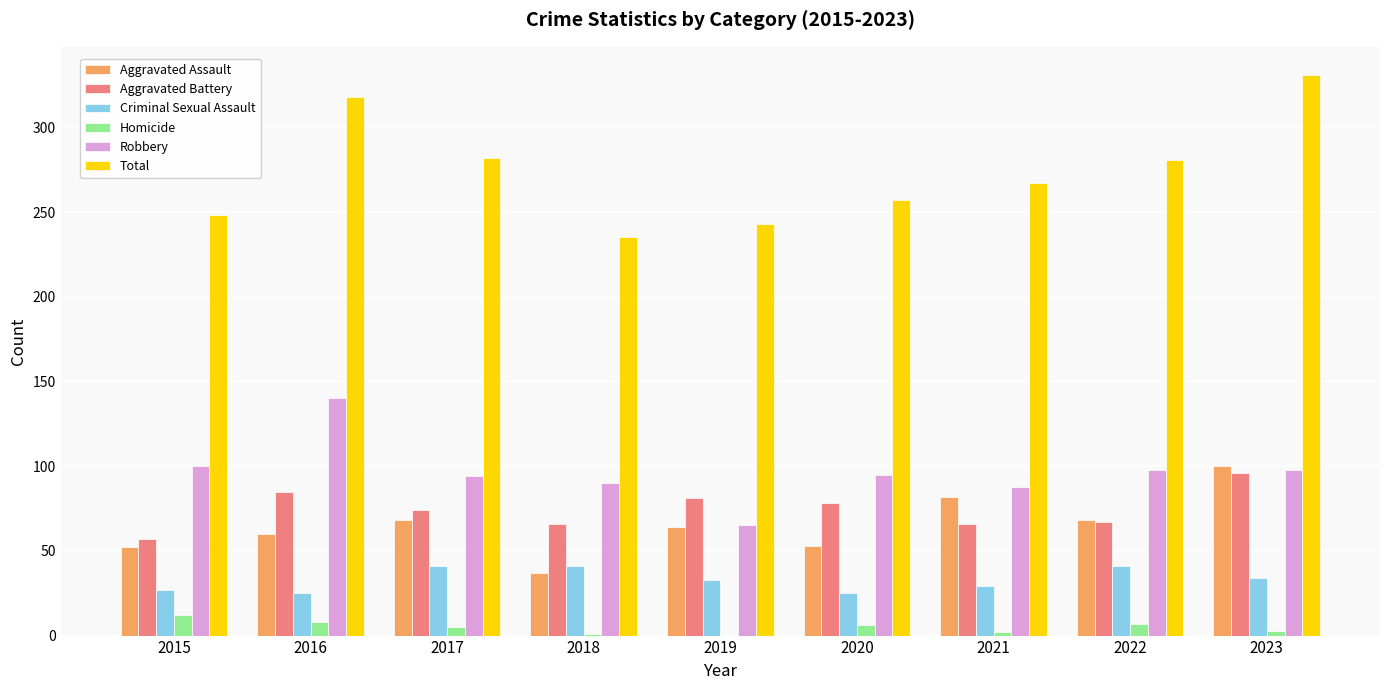

The value of Aggravated Assault at 2018 is 55. True or false?

False